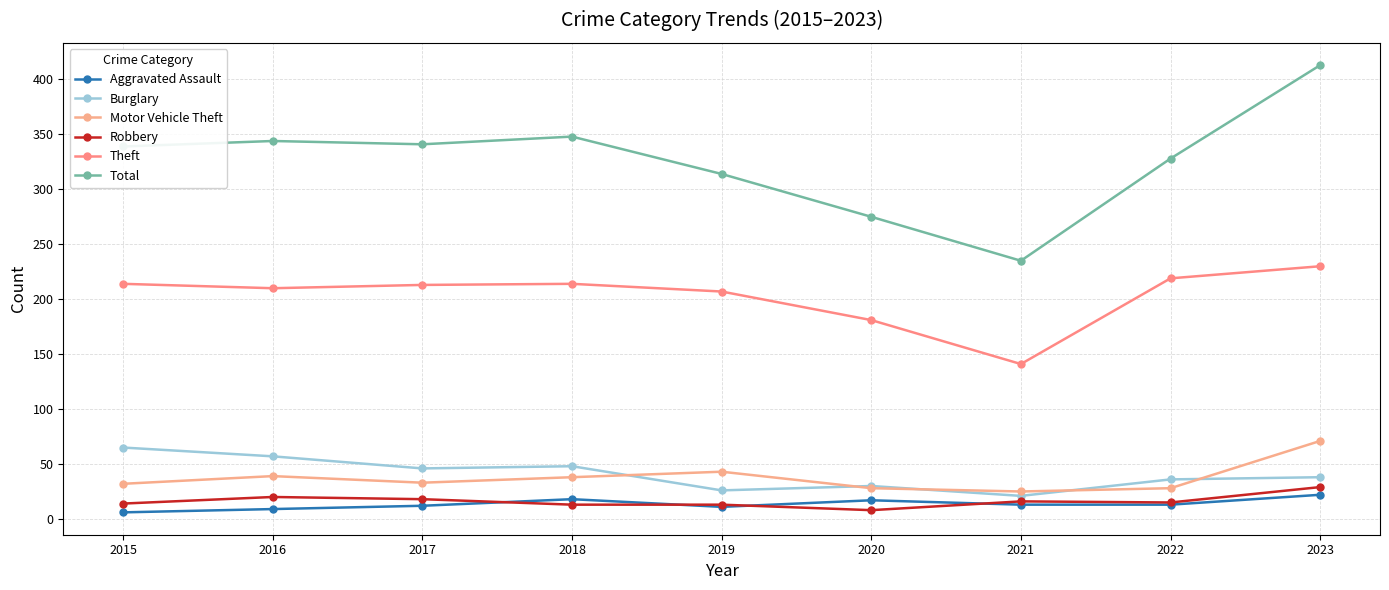

Reading left to right, transcribe all the data shown in this chart.

Aggravated Assault: 2015=6	2016=9	2017=12	2018=18	2019=11	2020=17	2021=13	2022=13	2023=22
Burglary: 2015=65	2016=57	2017=46	2018=48	2019=26	2020=30	2021=21	2022=36	2023=38
Motor Vehicle Theft: 2015=32	2016=39	2017=33	2018=38	2019=43	2020=28	2021=25	2022=28	2023=71
Robbery: 2015=14	2016=20	2017=18	2018=13	2019=13	2020=8	2021=16	2022=15	2023=29
Theft: 2015=214	2016=210	2017=213	2018=214	2019=207	2020=181	2021=141	2022=219	2023=230
Total: 2015=339	2016=344	2017=341	2018=348	2019=314	2020=275	2021=235	2022=328	2023=413